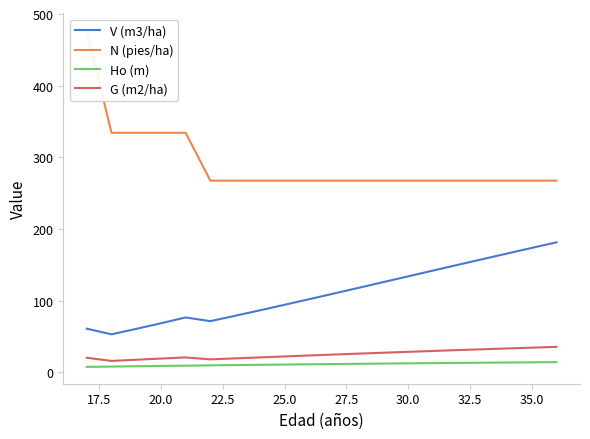

True or false: V (m3/ha) has a value of 245.2 at 35.0.

False